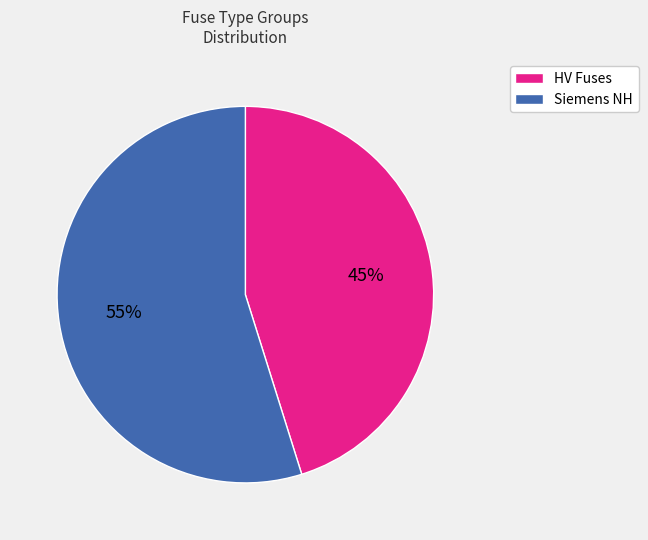

To the nearest percent, what is the average slice percentage?

50%